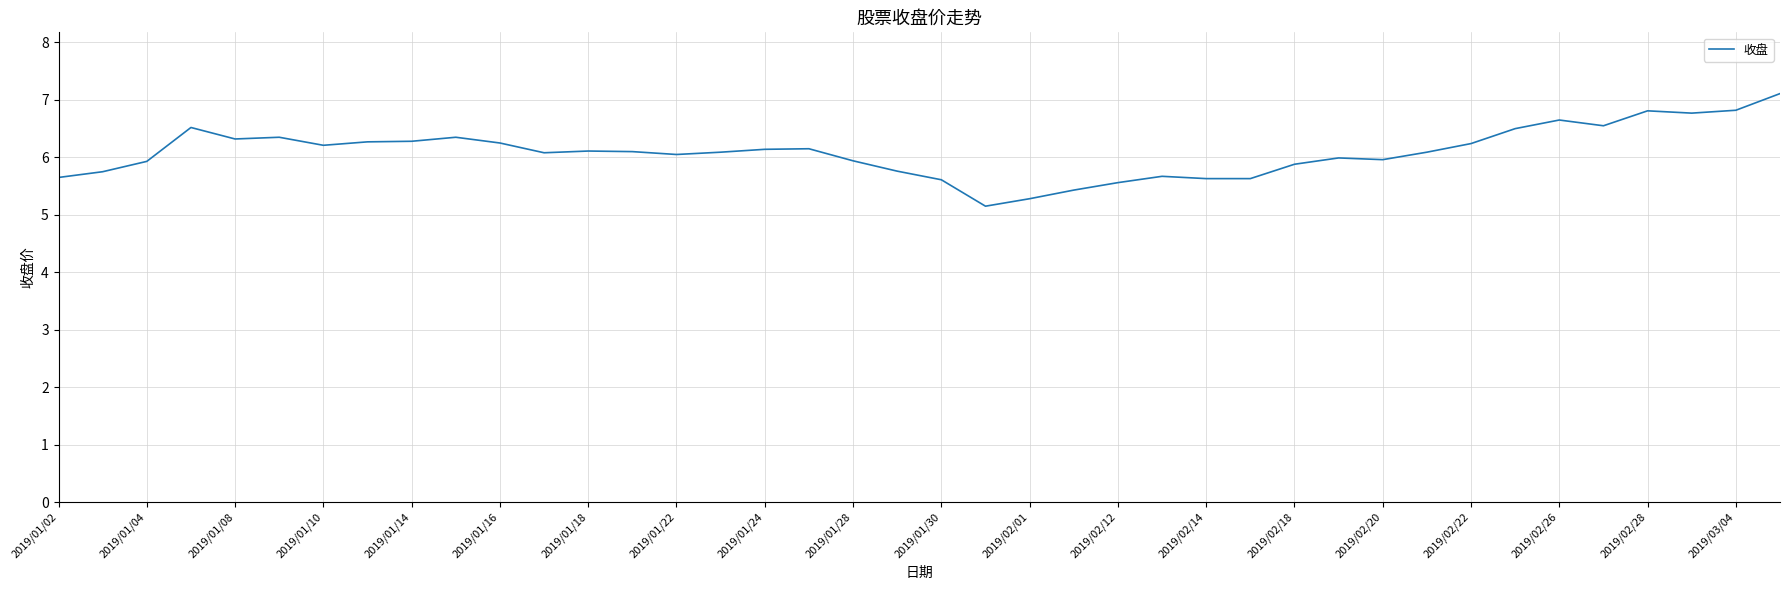

What is the maximum value shown in the chart?

7.1